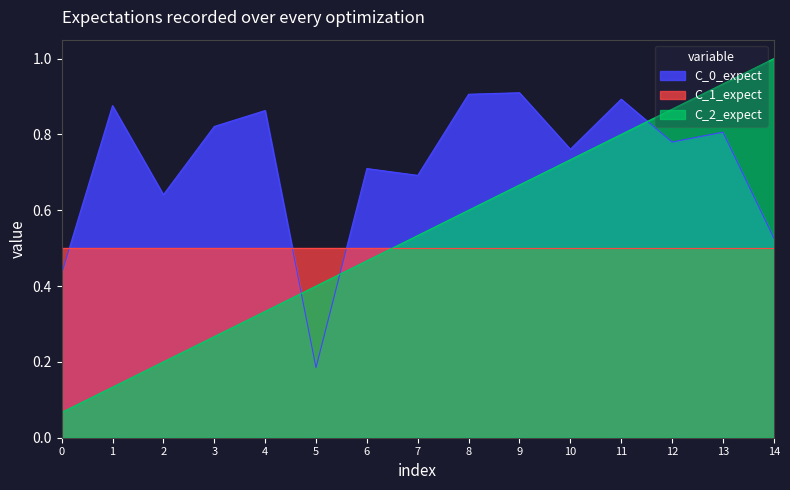

Is the value of C_0_expect at 13 greater than the value of C_1_expect at 4?

Yes